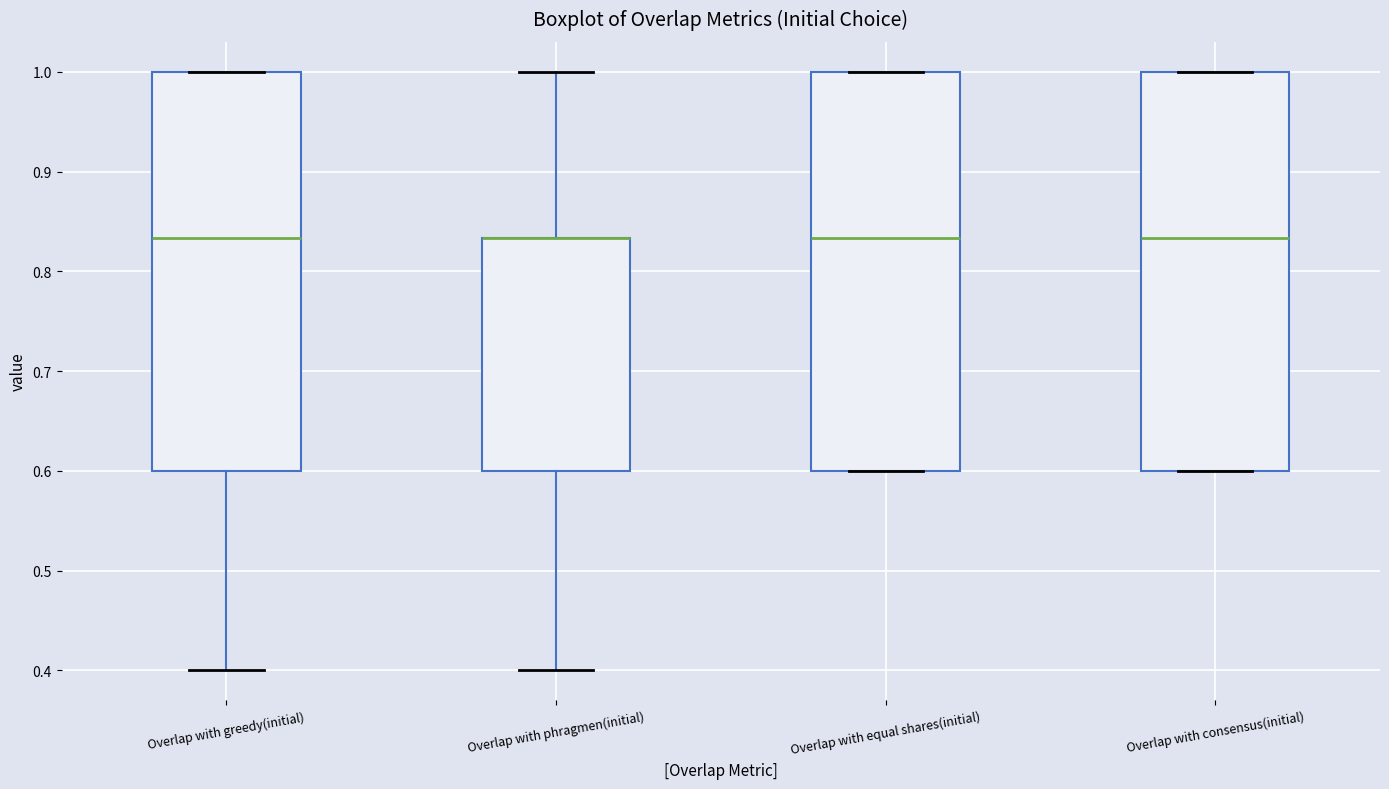

Reading left to right, transcribe this box plot: for each box, give where its median line is, the range the box spans, and where its two whiskers end, as read against the y-axis. The values are not printed on the chart, so give them approximately, as read against the axis.

Overlap with greedy(initial): median 0.83, box 0.60 to 1.00, whiskers 0.40 to 1.00
Overlap with phragmen(initial): median 0.83 (drawn on the box's upper edge), box 0.60 to 0.83, whiskers 0.40 to 1.00
Overlap with equal shares(initial): median 0.83, box 0.60 to 1.00, whiskers 0.60 to 1.00
Overlap with consensus(initial): median 0.83, box 0.60 to 1.00, whiskers 0.60 to 1.00